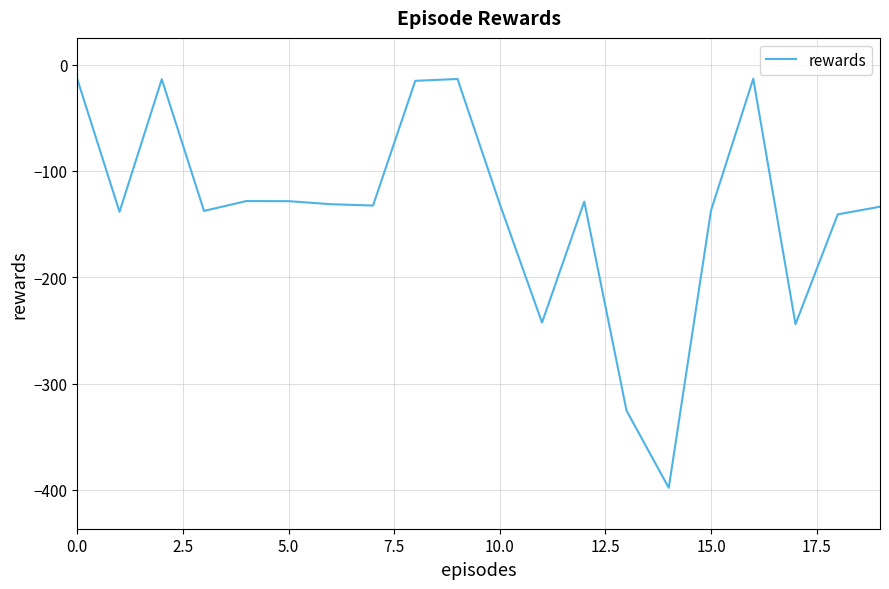

What is the smallest value displayed?

-398.0